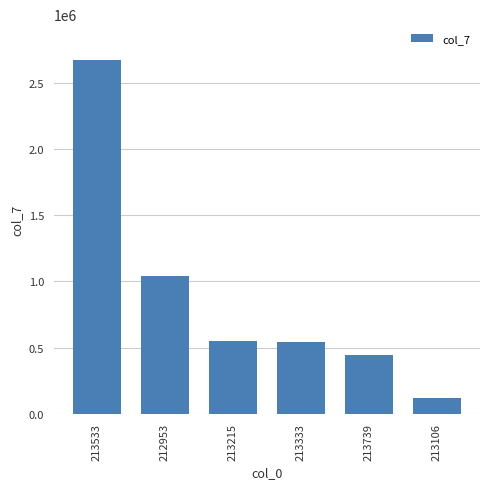

What position from the left is 212953?

2